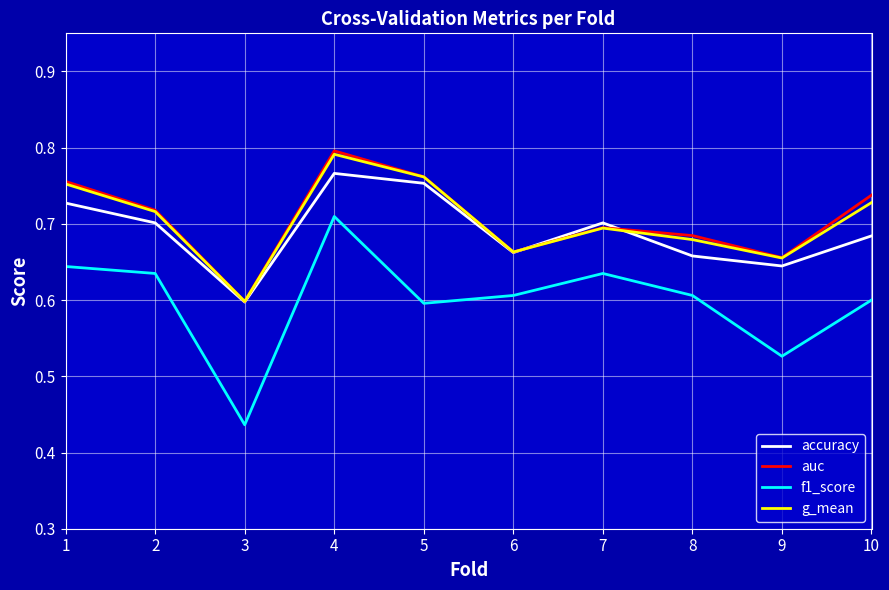

At how many categories does at least one series exceed 0?

10